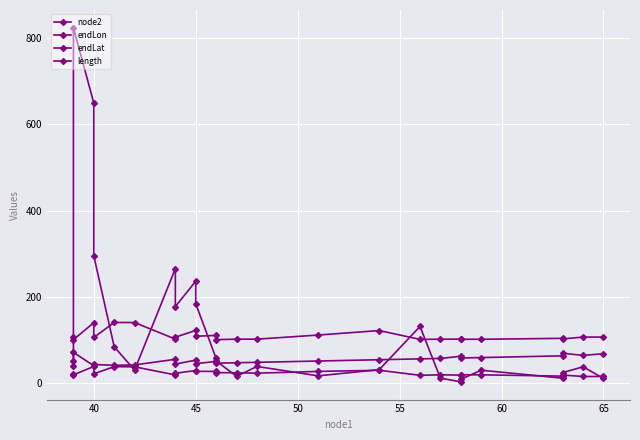

True or false: endLon and node2 intersect in this chart.

False